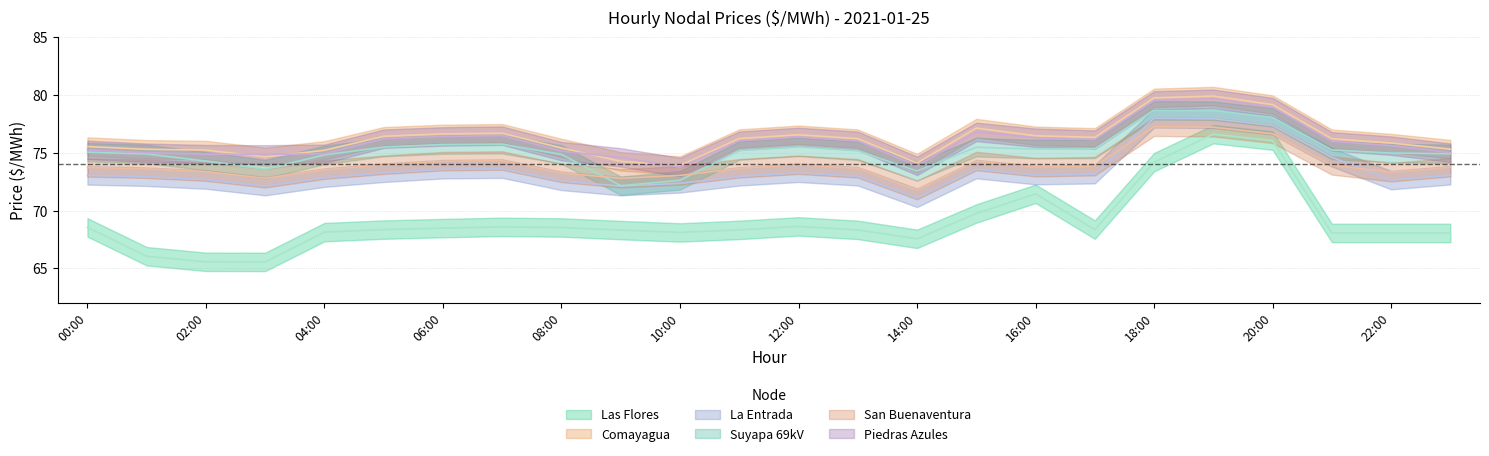

Is the value of La Entrada at 23:00 greater than the value of Piedras Azules at 15:00?

No